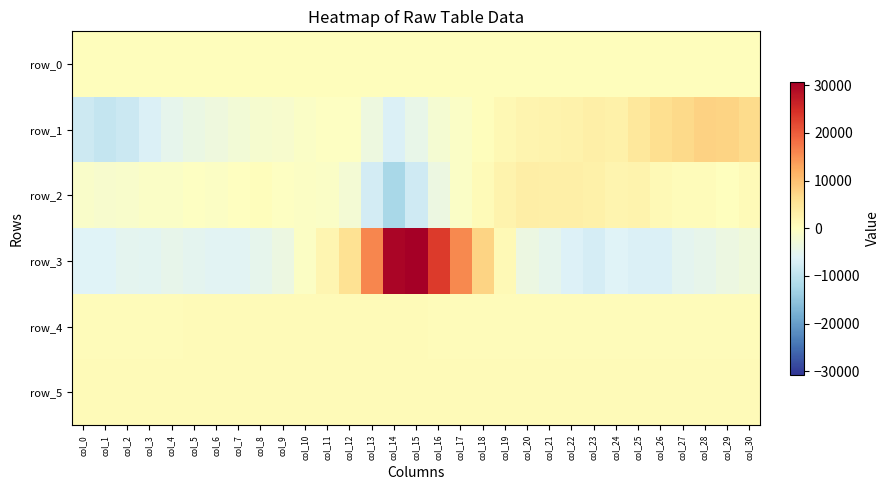

At which label does row_5 reach its peak?

col_14